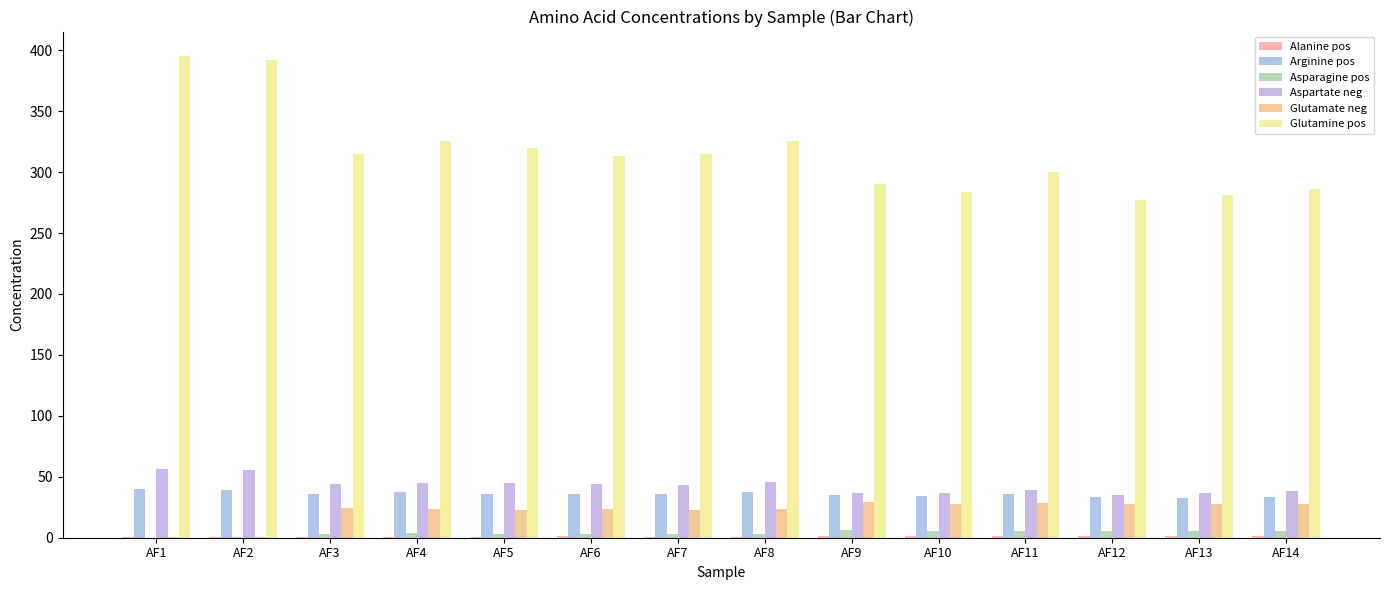

How many series are shown in this chart?

6